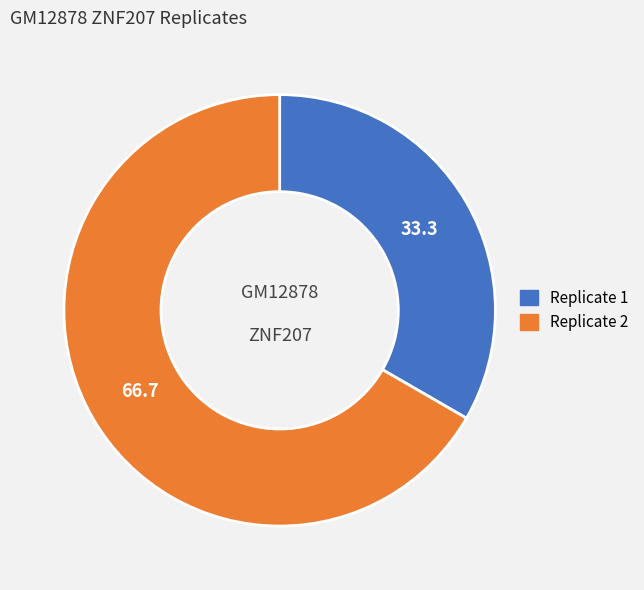

Rank the categories by value from highest to lowest.

Replicate 2, Replicate 1